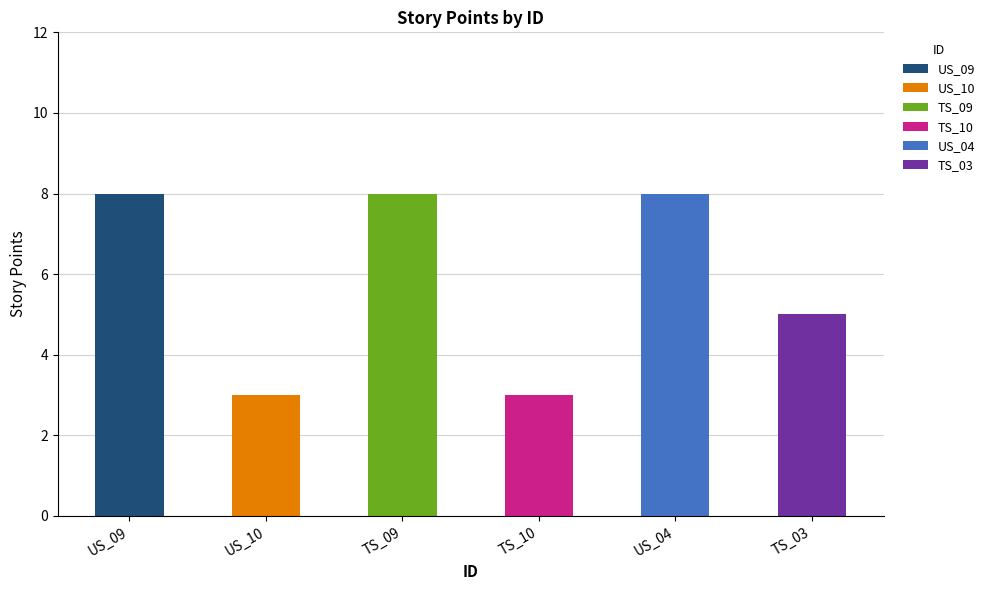

Reading left to right, list all the values displayed in this chart.

8	3	8	3	8	5